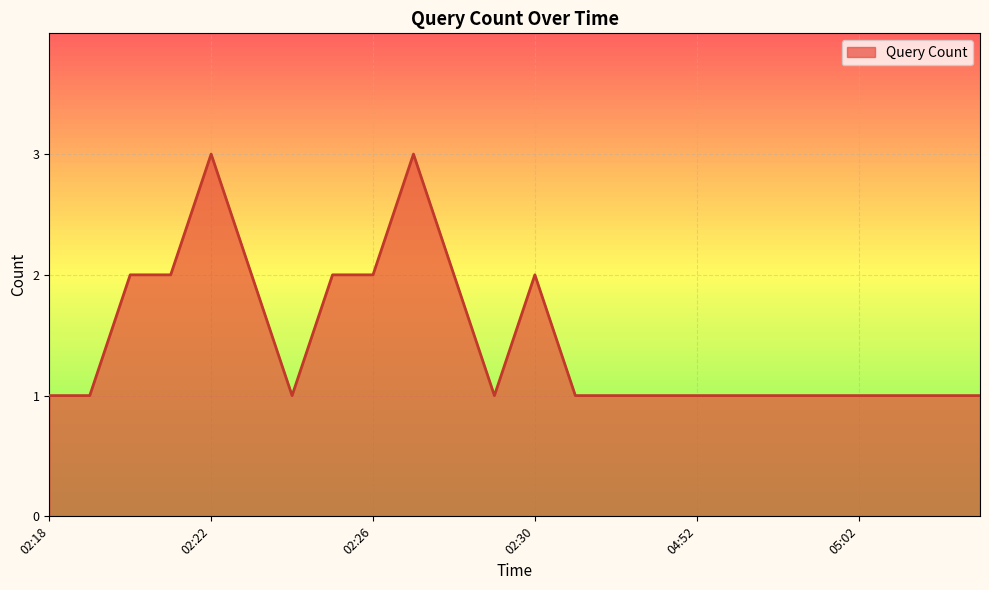

True or false: there are more than 0 points higher than both neighbors.

True